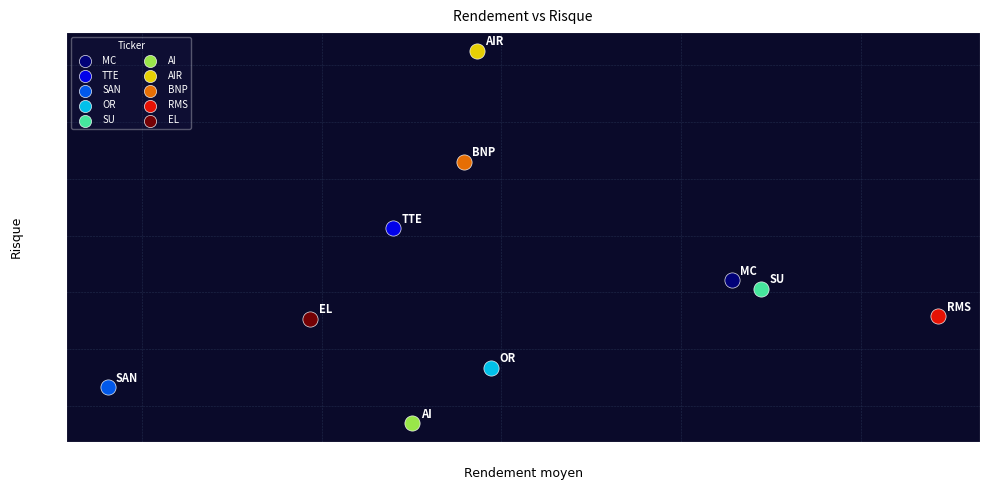

What are all the series names shown in the legend?

MC, TTE, SAN, OR, SU, AI, AIR, BNP, RMS, EL